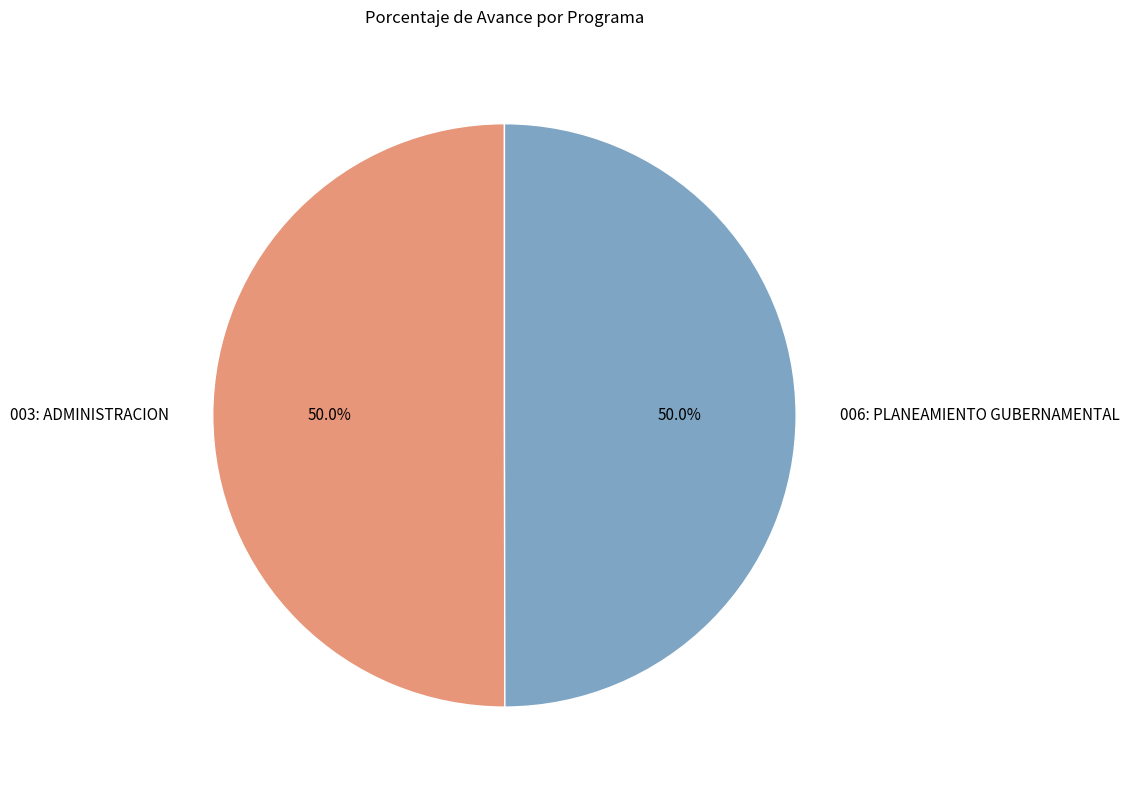

What percentage is NOT represented by 003: ADMINISTRACION?

50.0%